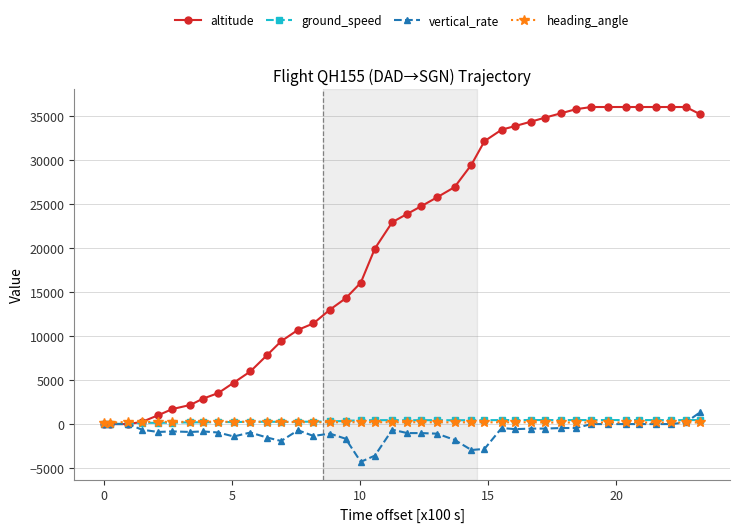

At how many categories does at least one series exceed 21787?

21